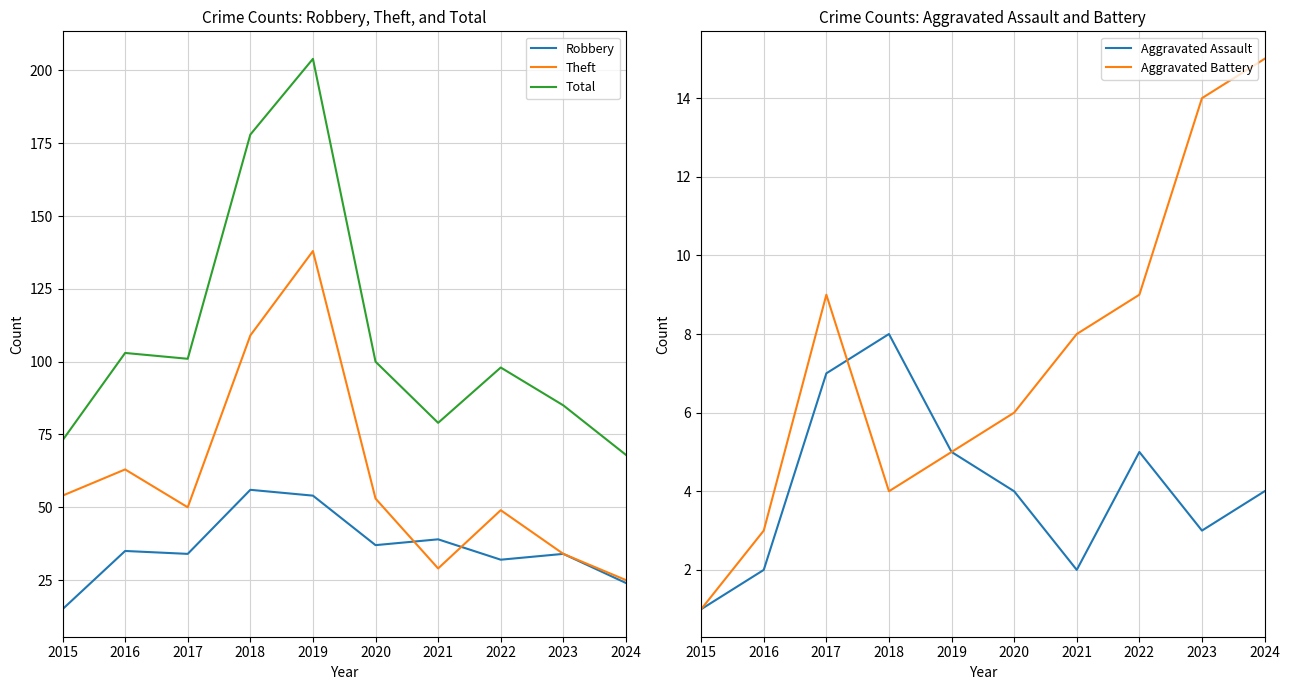

True or false: Robbery and Total intersect in this chart.

False